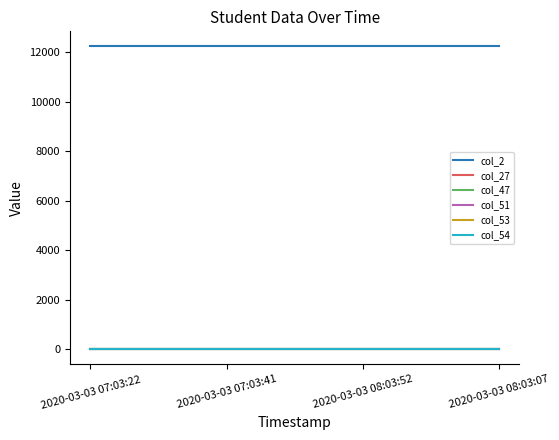

Between 2020-03-03 07:03:22 and 2020-03-03 08:03:52, which is larger?

2020-03-03 07:03:22